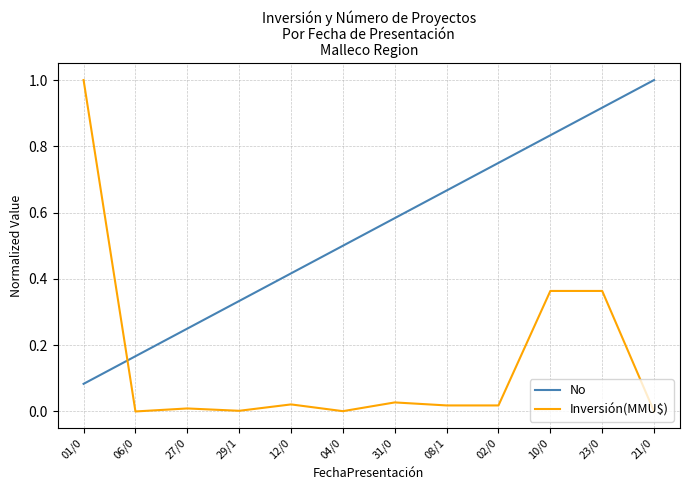

Which series has the largest total across all categories?

No